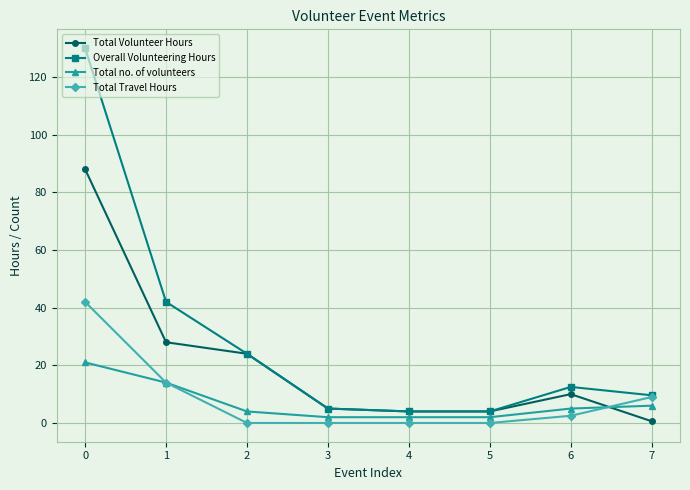

List the series in order of their peak value, highest first.

Overall Volunteering Hours, Total Volunteer Hours, Total Travel Hours, Total no. of volunteers